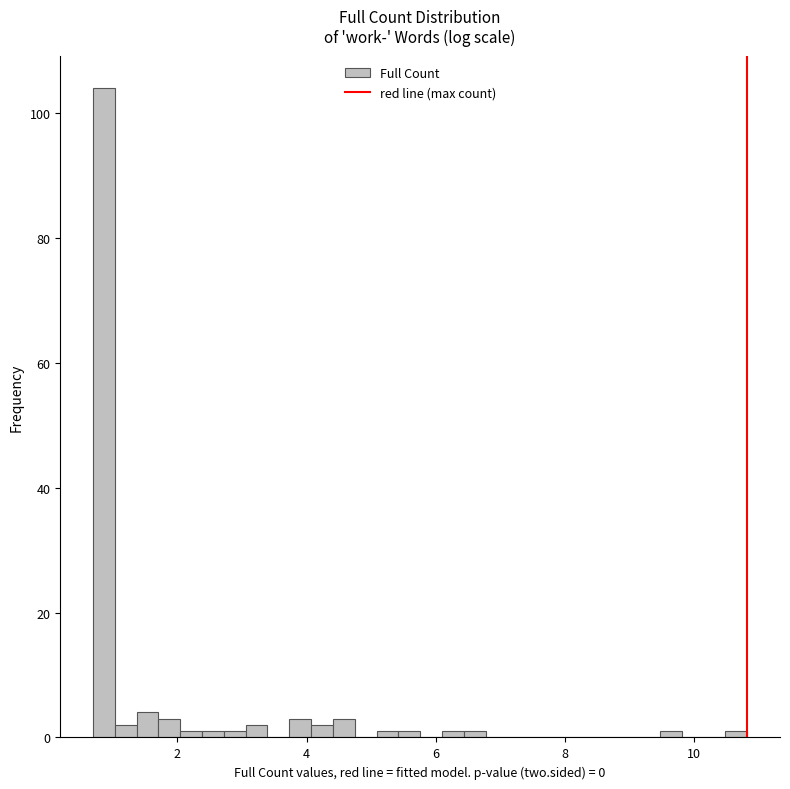

Read against the x-axis, roughly where is the centre of the tallest bar?

0.8